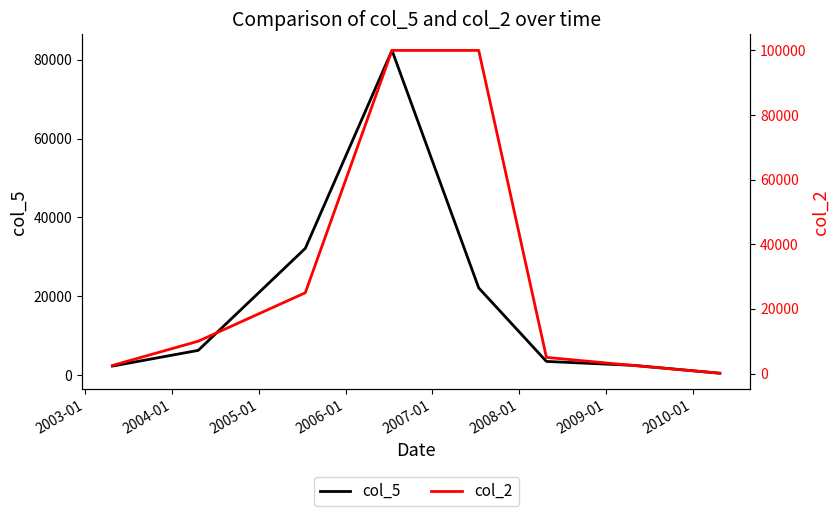

Reading right to left, transcribe all the data shown in this chart.

col_5: 500	2500	3490	22127	82353	32156	6289	2315
col_2: 100	2500	5000	100000	100000	25000	10000	2500